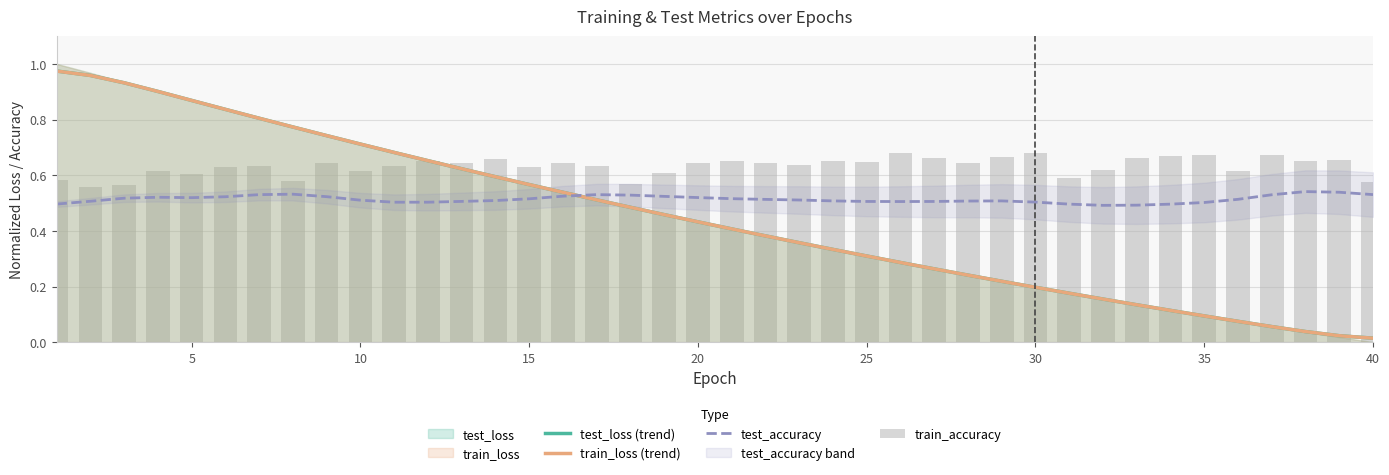

What is the difference between the second highest and minimum values in the train_loss (trend) series?

0.9